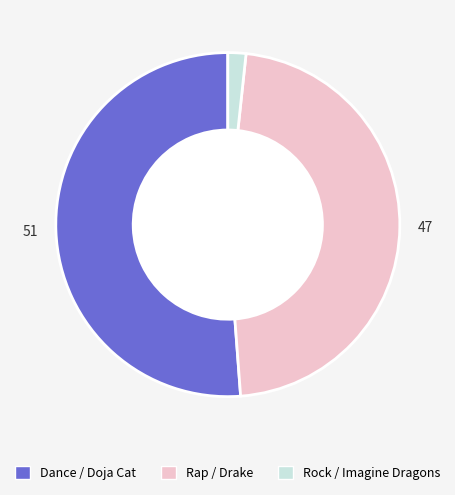

Which has a higher value, Rap / Drake or Dance / Doja Cat?

Dance / Doja Cat